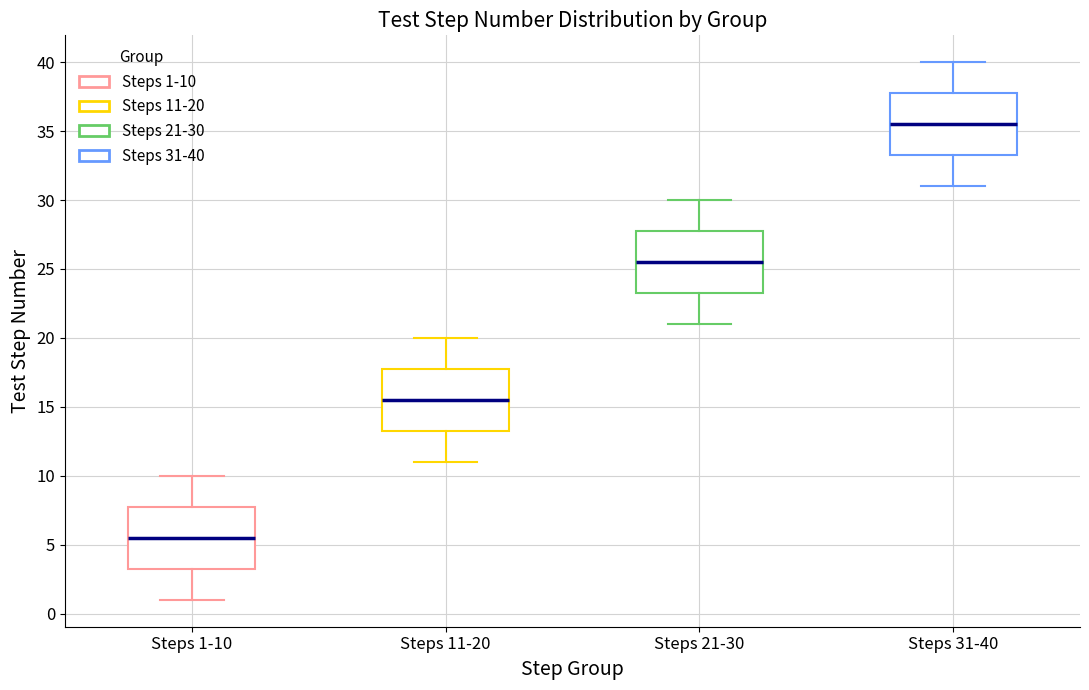

Reading left to right, read every box against the y-axis: the position of its median line, the range the box covers, and the ends of its whiskers. The values are not printed on the chart, so give them approximately, as read against the axis.

Steps 1-10: median 5.5, box 3.5 to 8.0, whiskers 1.0 to 10.0
Steps 11-20: median 15.5, box 13.5 to 18.0, whiskers 11.0 to 20.0
Steps 21-30: median 25.5, box 23.5 to 28.0, whiskers 21.0 to 30.0
Steps 31-40: median 35.5, box 33.5 to 38.0, whiskers 31.0 to 40.0